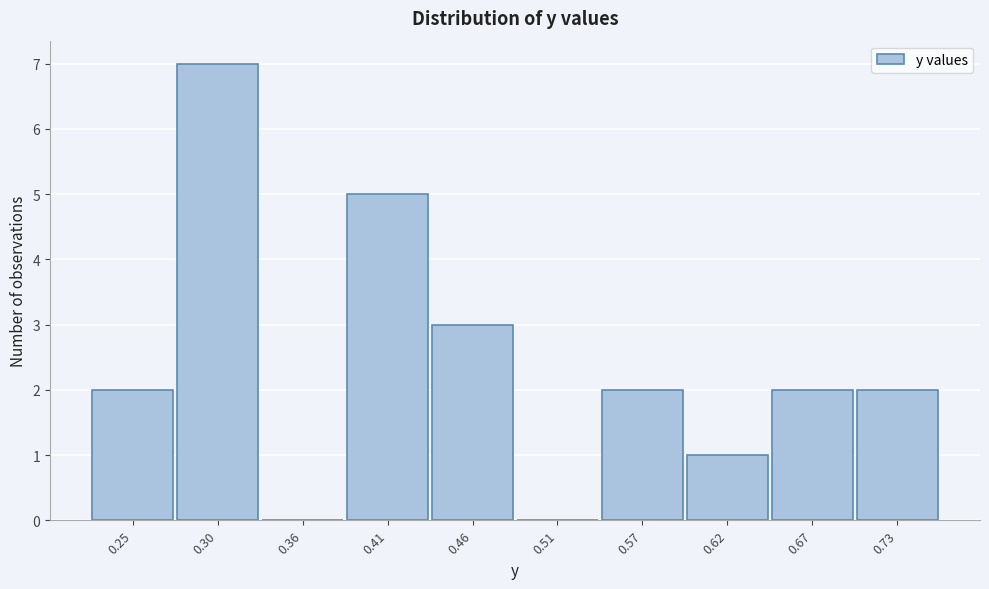

Reading right to left, transcribe all the data shown in this chart.

0.73=2	0.67=2	0.62=1	0.57=2	0.51=0	0.46=3	0.41=5	0.36=0	0.30=7	0.25=2